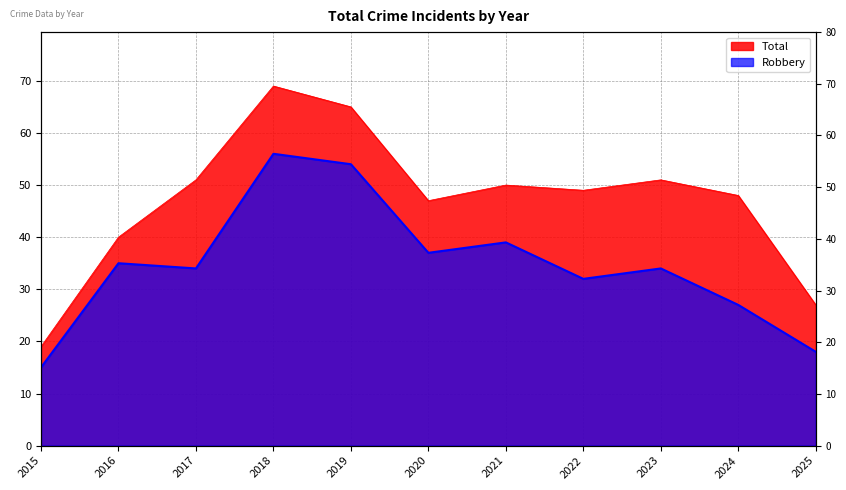

Which series has the widest spread of values?

Total